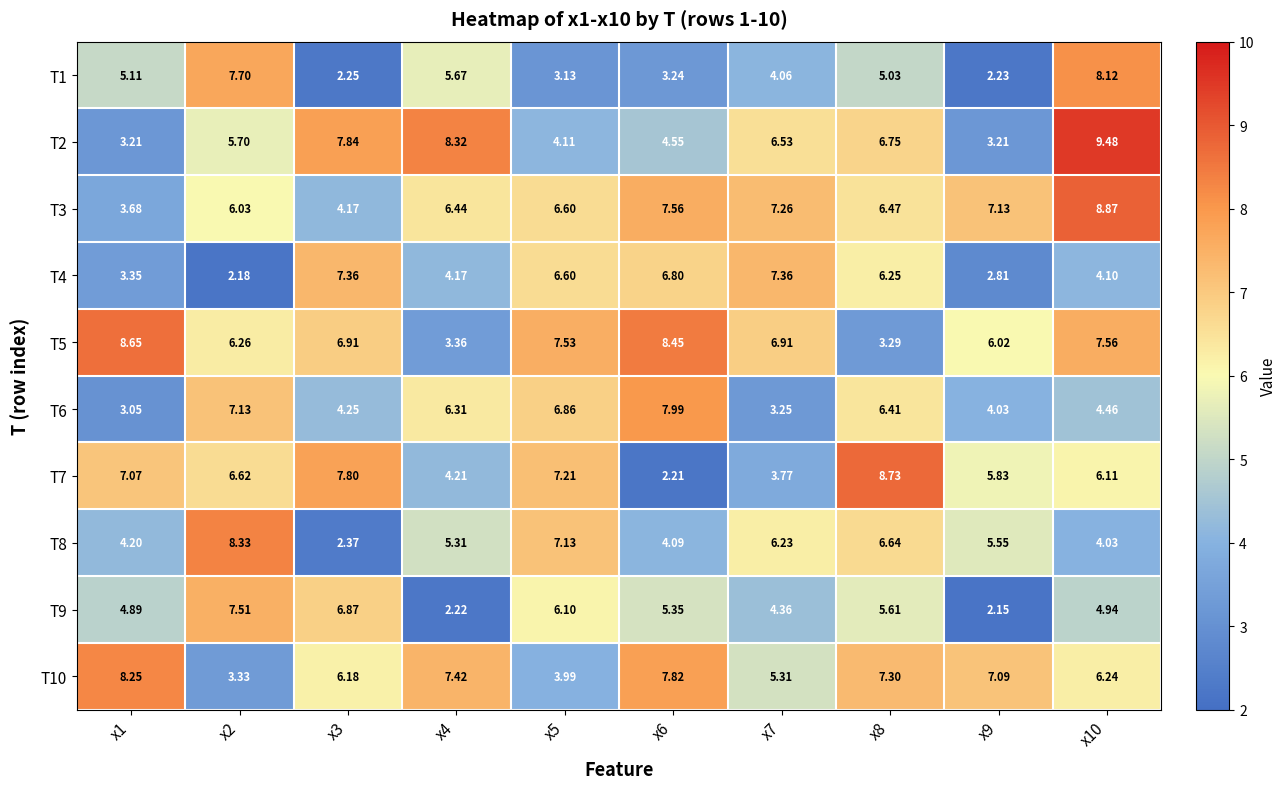

Is the value of T3 at x8 greater than the value of T7 at x9?

Yes